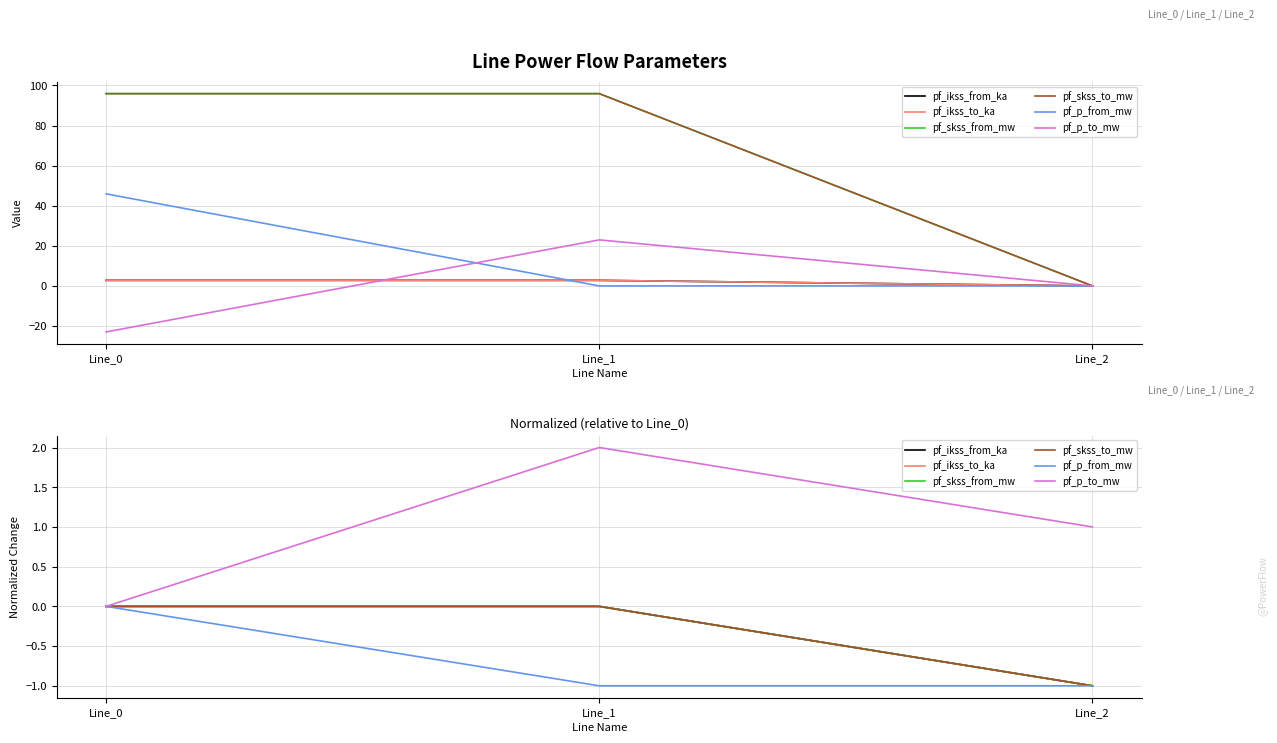

How many lines are shown in the chart?

6